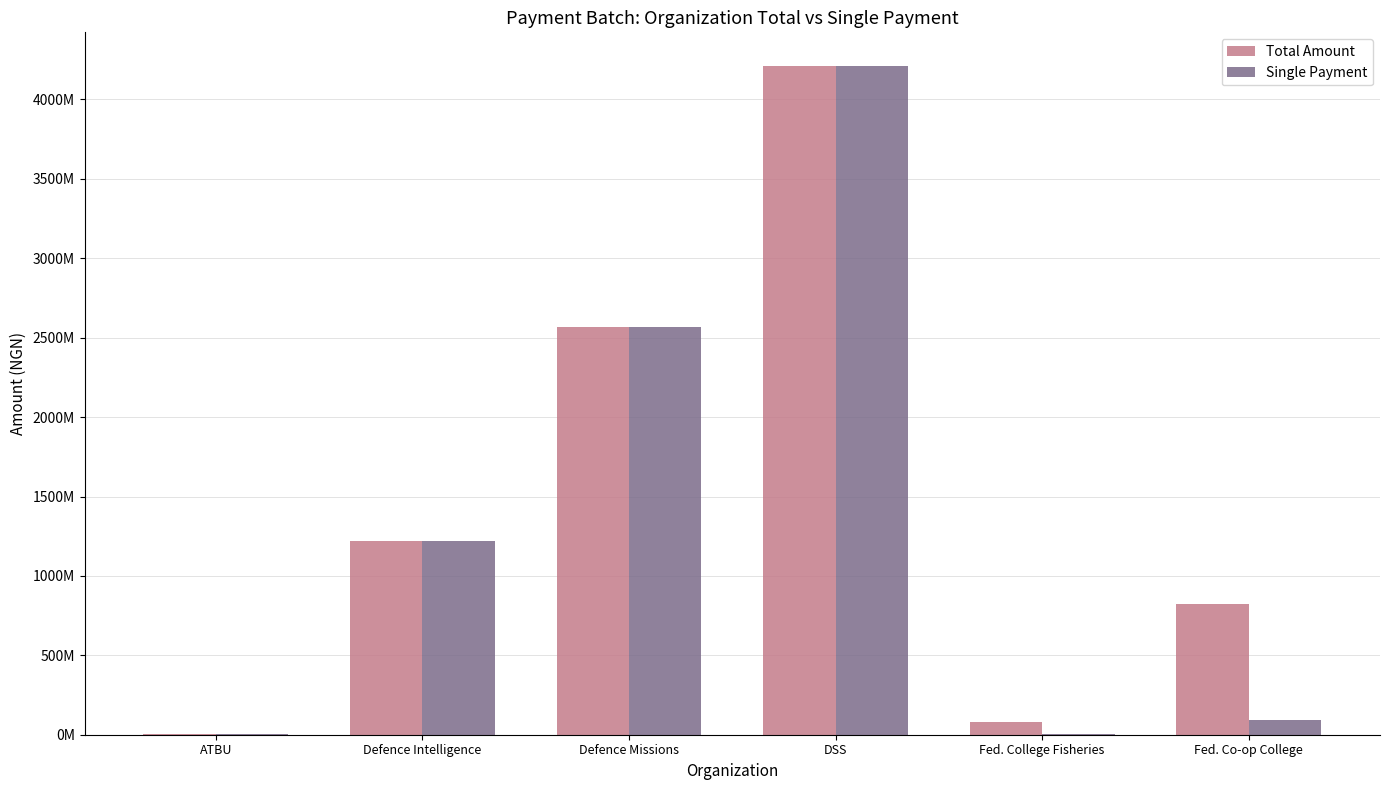

At which category is the sum across all series the highest?

DSS